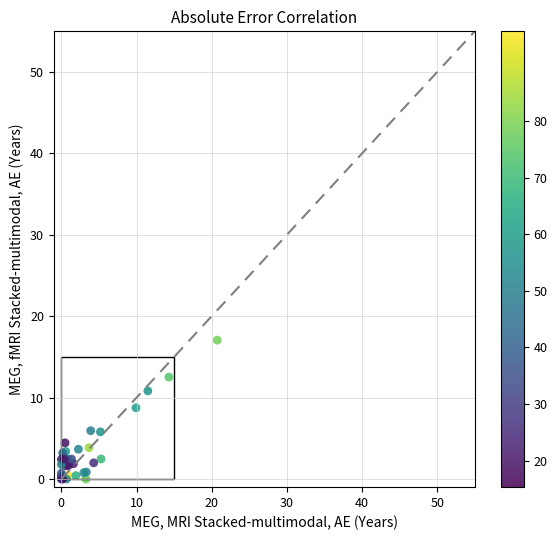

What Y value in the scatter plot is closest to 8?

8.7